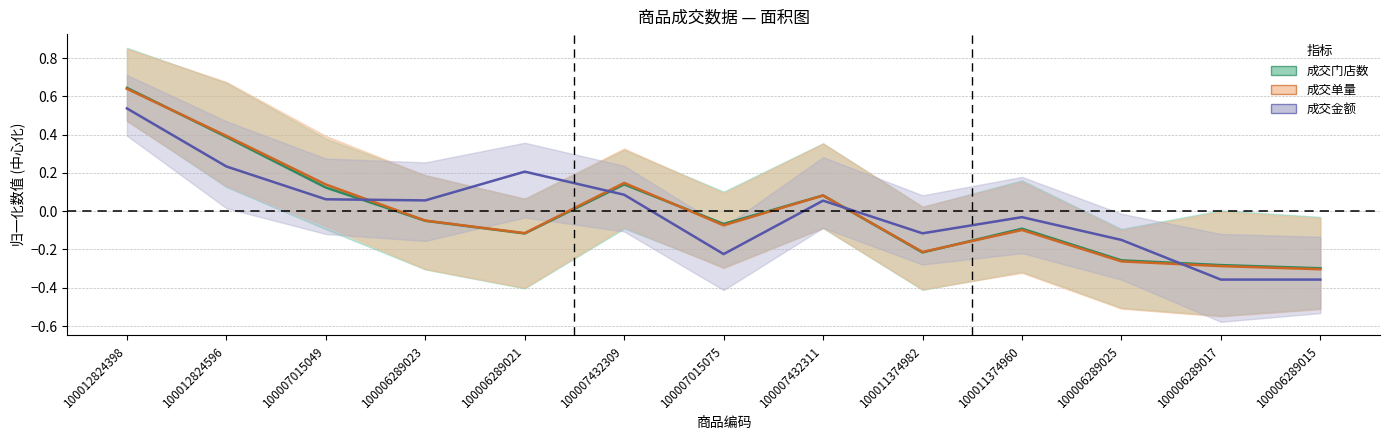

What is the minimum value shown in the chart?

-0.4